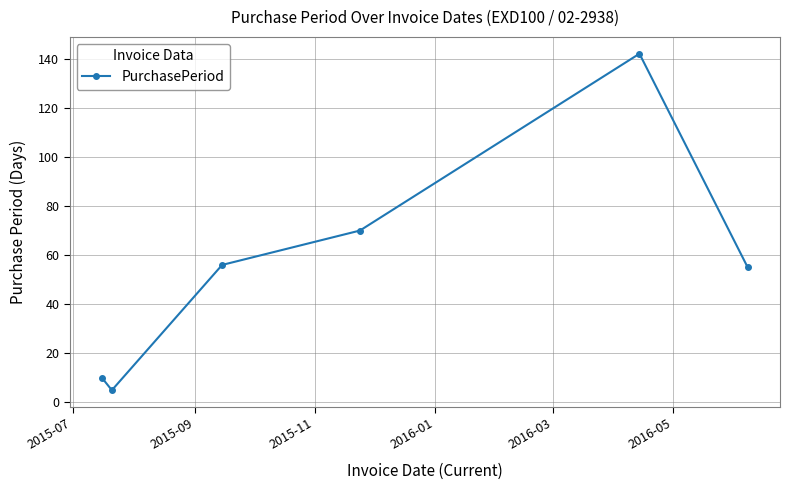

What is the minimum value shown in the chart?

5